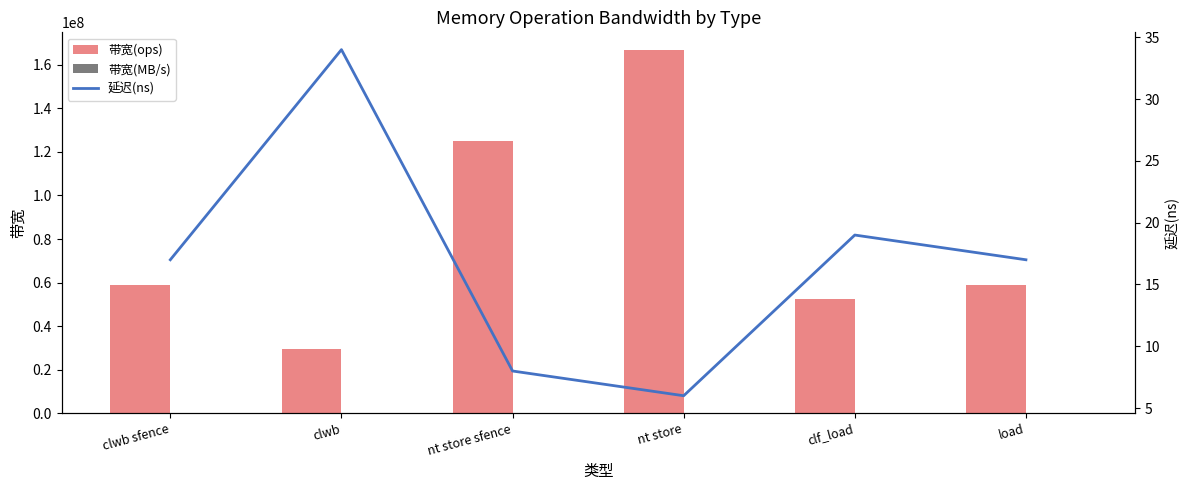

What position from the left is clwb sfence?

1